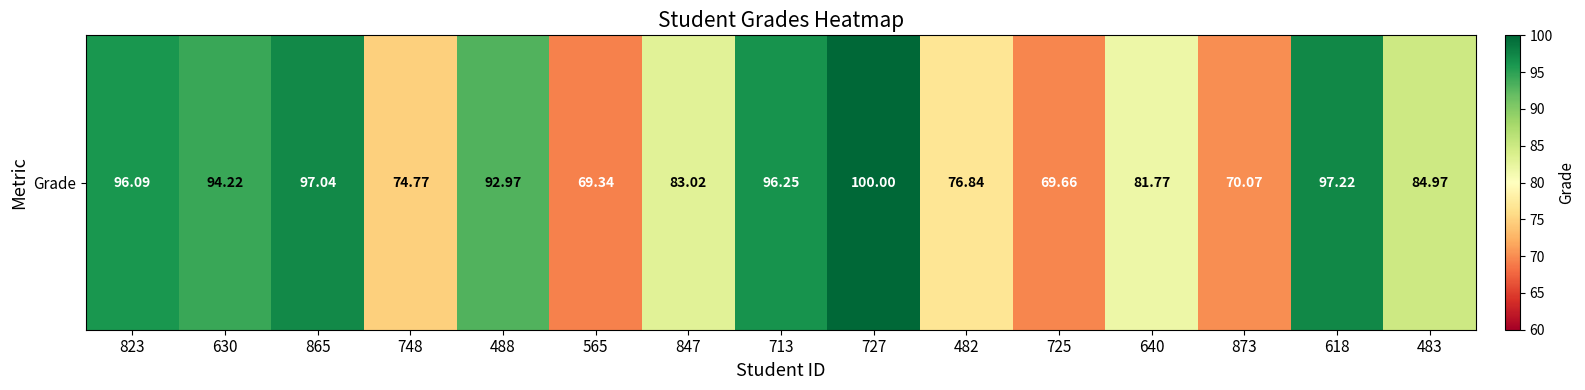

What value does the data have at 865?

97.0